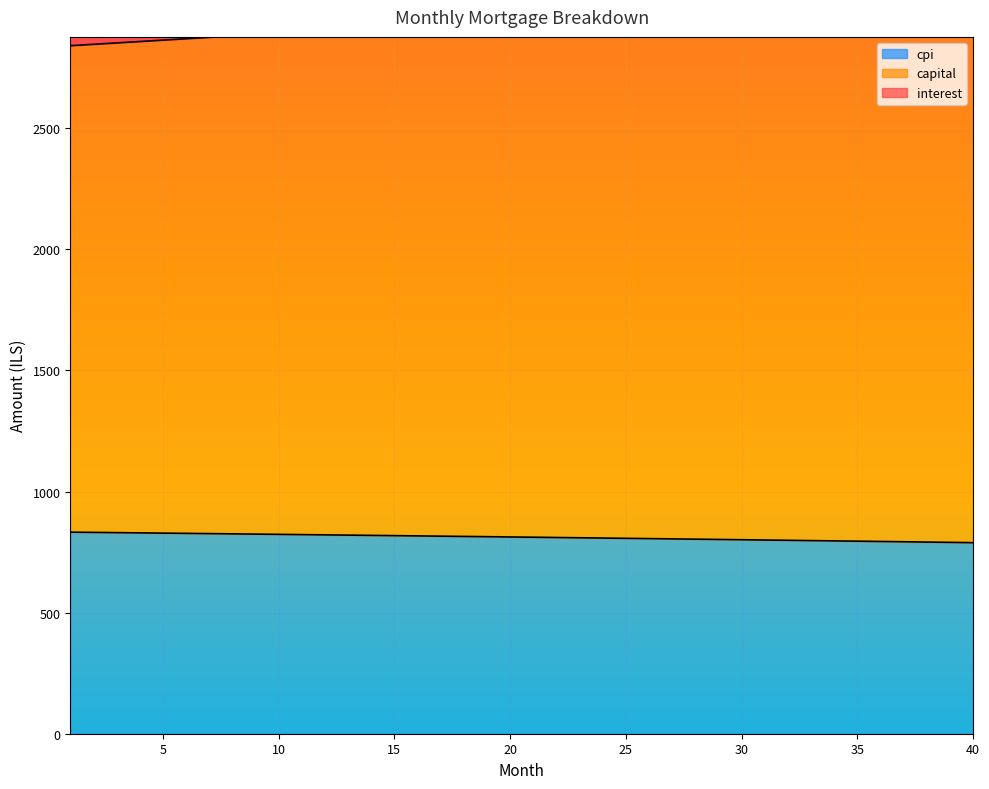

True or false: cpi and interest cross at least once.

False